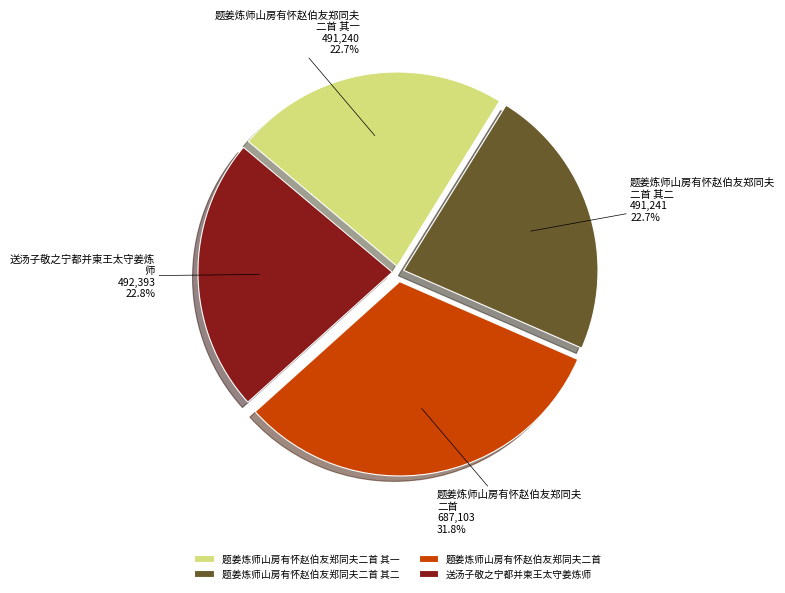

The 题姜炼师山房有怀赵伯友郑同夫二首 其一 slice represents 23% of the pie. True or false?

True